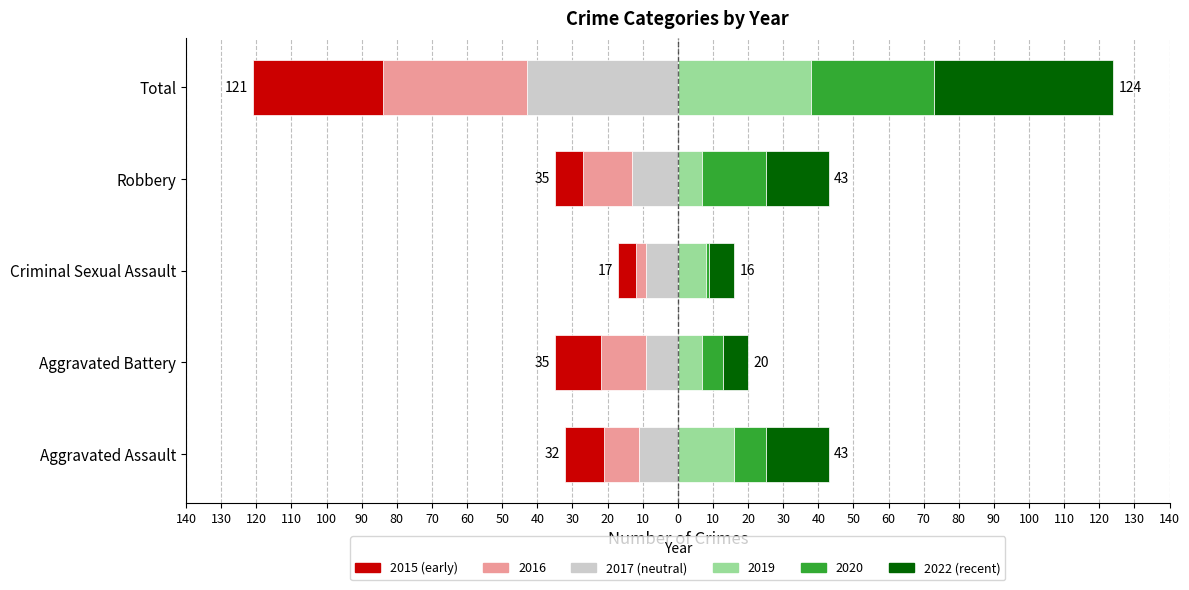

Count the number of categories in the chart.

5